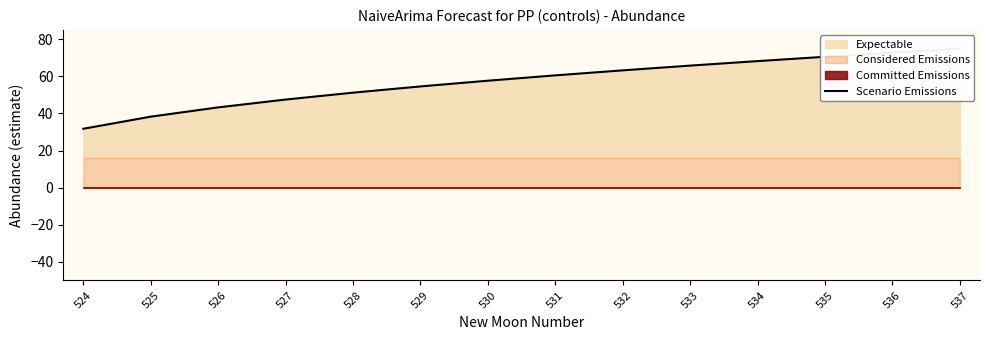

Rank the categories by value from lowest to highest.

524, 525, 526, 527, 528, 529, 530, 531, 532, 533, 534, 535, 536, 537